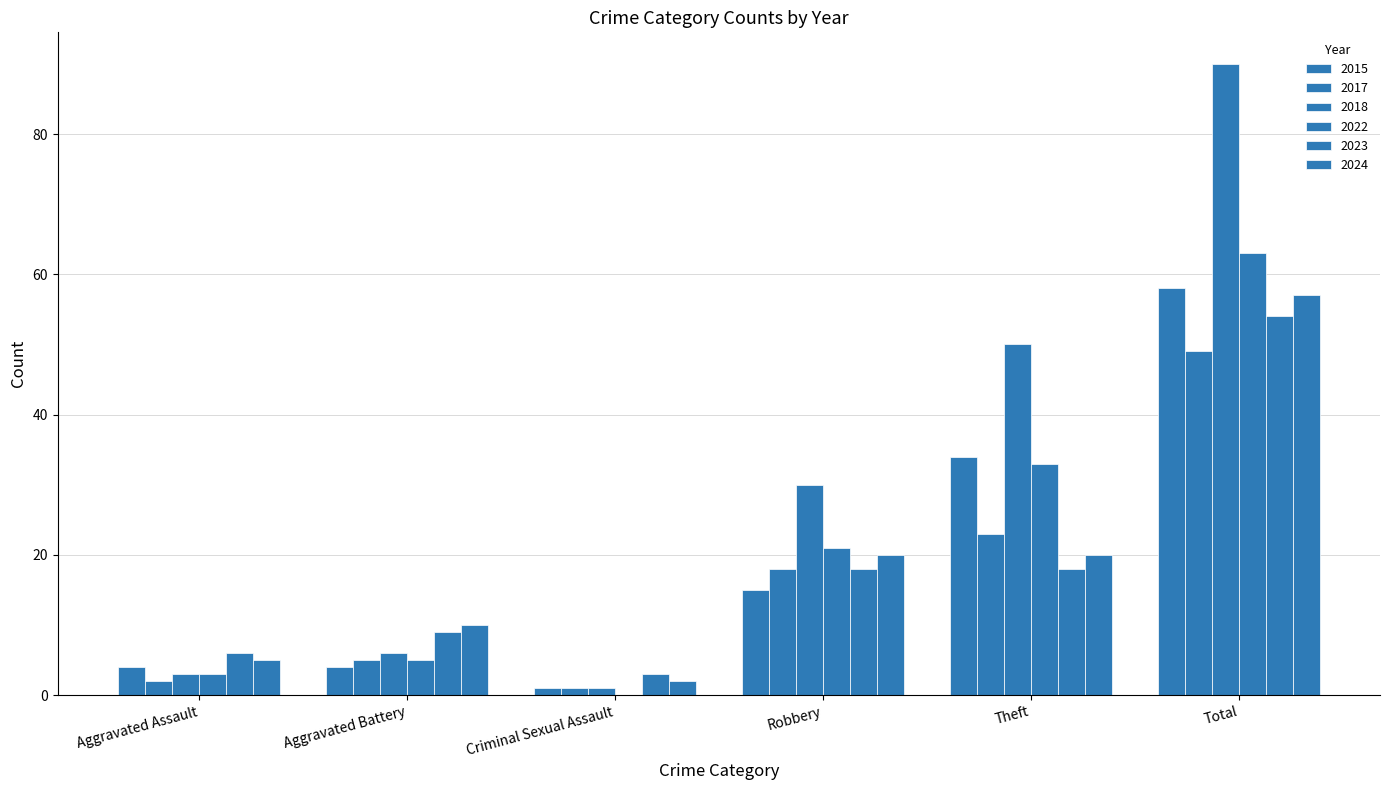

Is the value of 2022 at Aggravated Battery greater than the value of 2015 at Aggravated Battery?

Yes